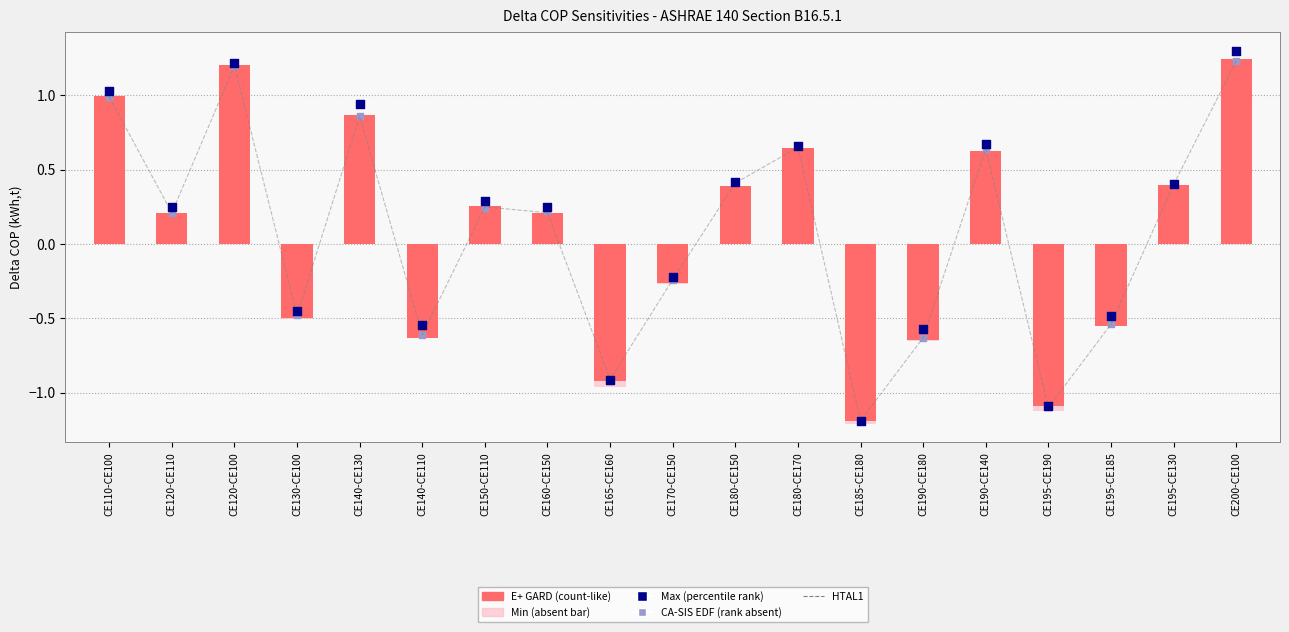

At which category is the sum across all series the highest?

CE200-CE100